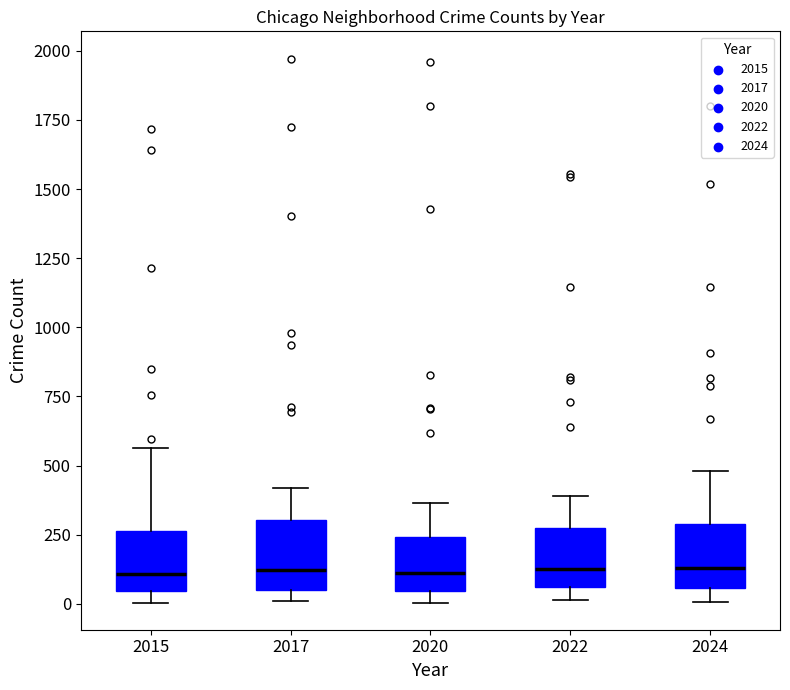

Reading left to right, read every box against the y-axis: the position of its median line, the range the box covers, and the ends of its whiskers. The values are not printed on the chart, so give them approximately, as read against the axis.

2015: median 100, box 50 to 250, whiskers 0 to 550
2017: median 100, box 50 to 300, whiskers 0 to 400
2020: median 100, box 50 to 250, whiskers 0 to 350
2022: median 100, box 50 to 250, whiskers 0 to 400
2024: median 150, box 50 to 300, whiskers 0 to 500